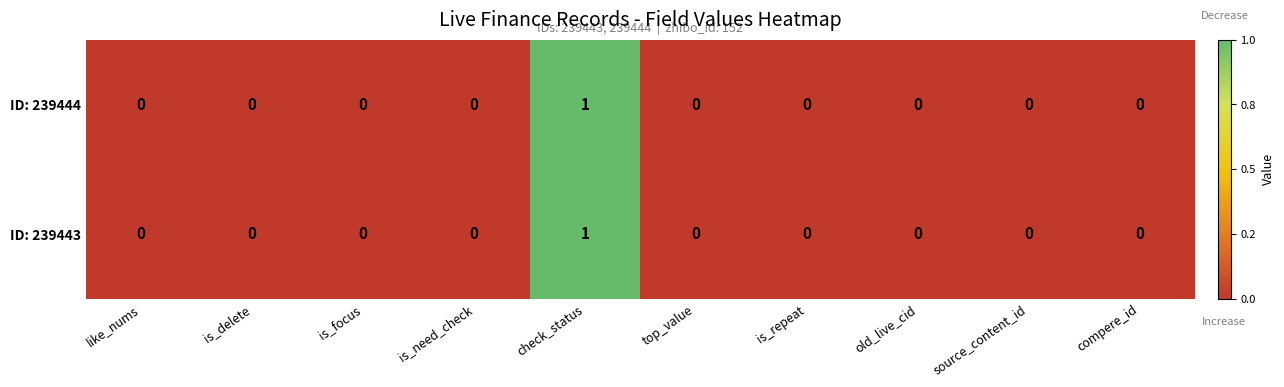

Is it true that ID: 239444 equals -1 at is_delete?

False